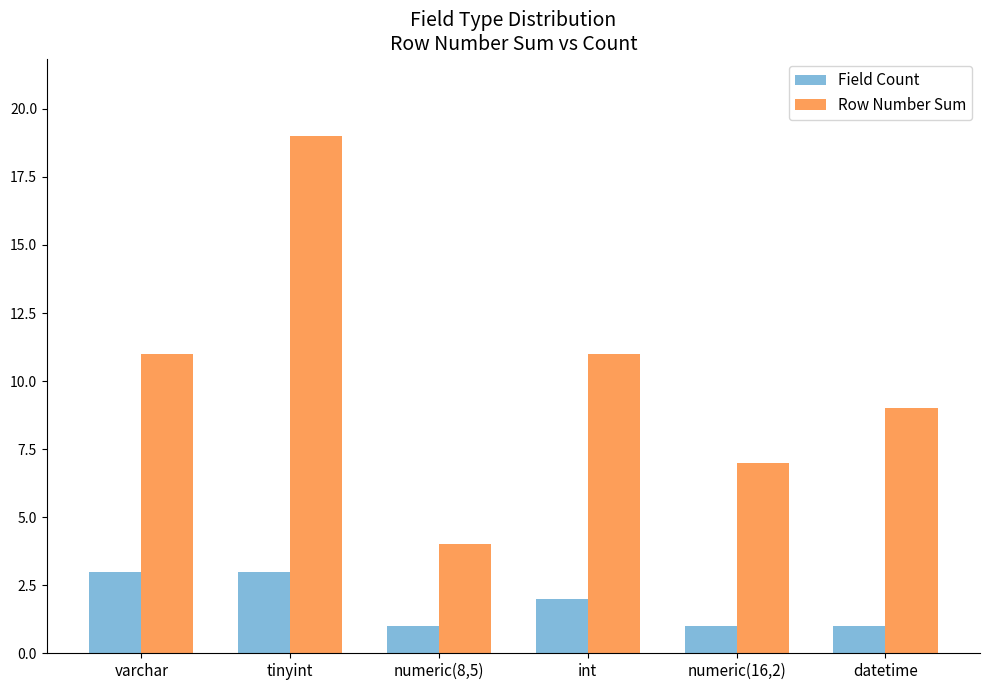

The Row Number Sum series shows 11 at varchar. True or false?

True